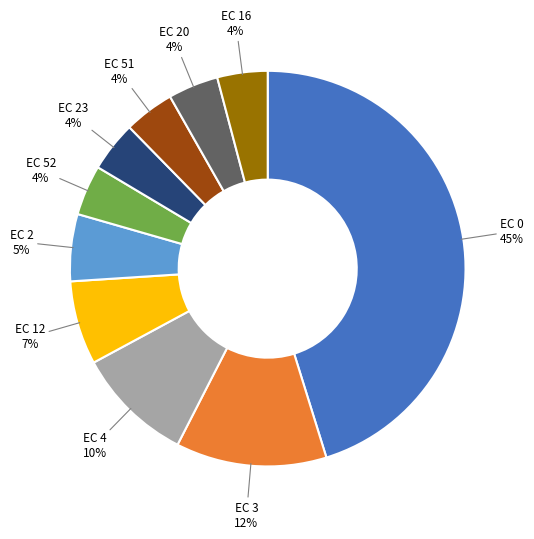

Is there a majority slice in this chart?

No